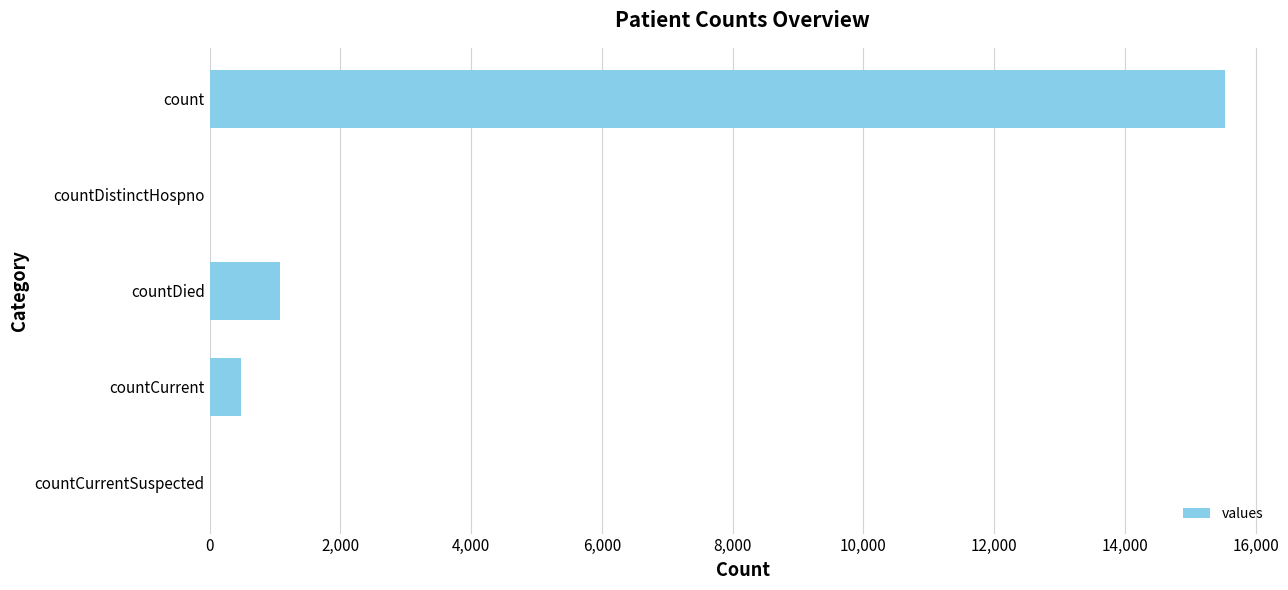

The chart shows a value of 9666 at countDistinctHospno. True or false?

False